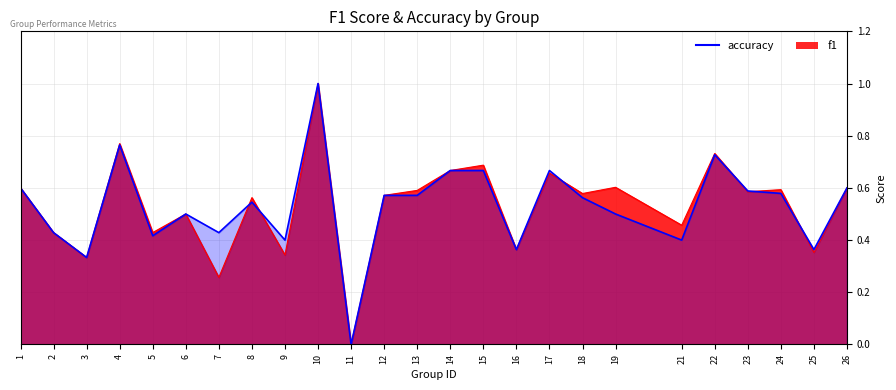

List the series in order of their peak value, lowest first.

f1, accuracy